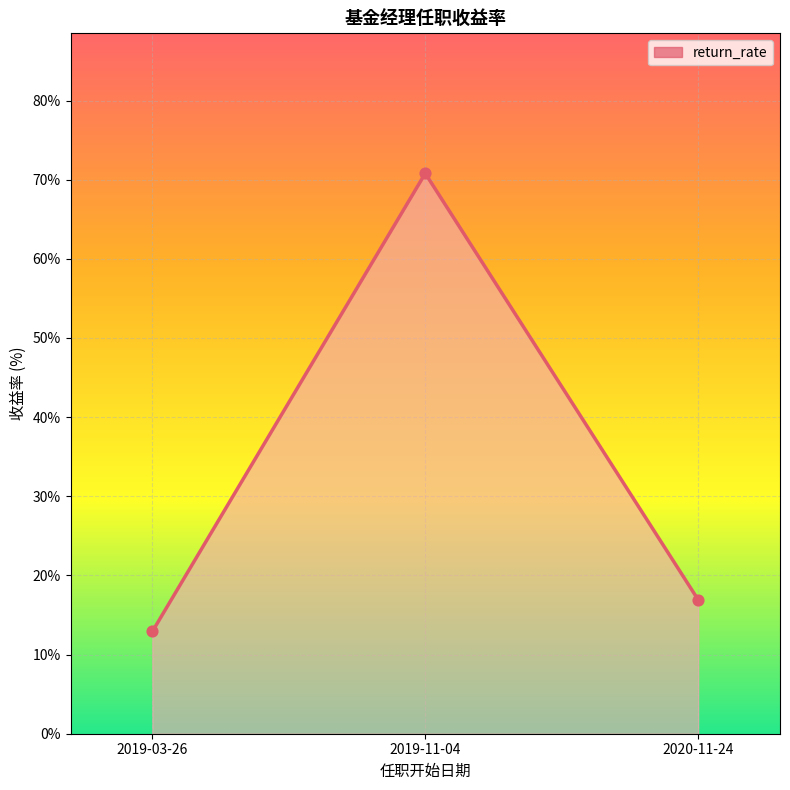

What is the change in value from 2019-03-26 to 2019-11-04?

+57.9